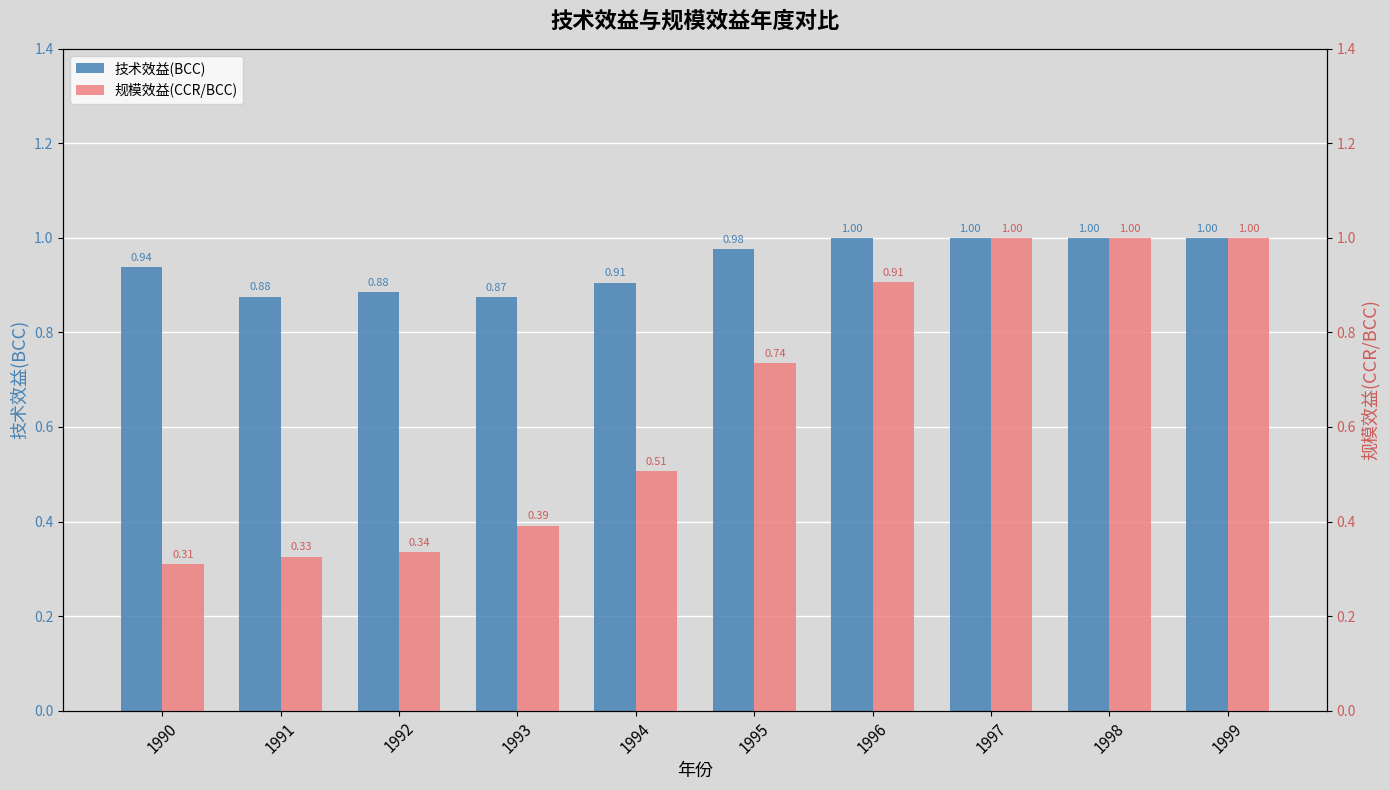

Is it true that 技术效益(BCC) equals 0.9 at 1991?

True